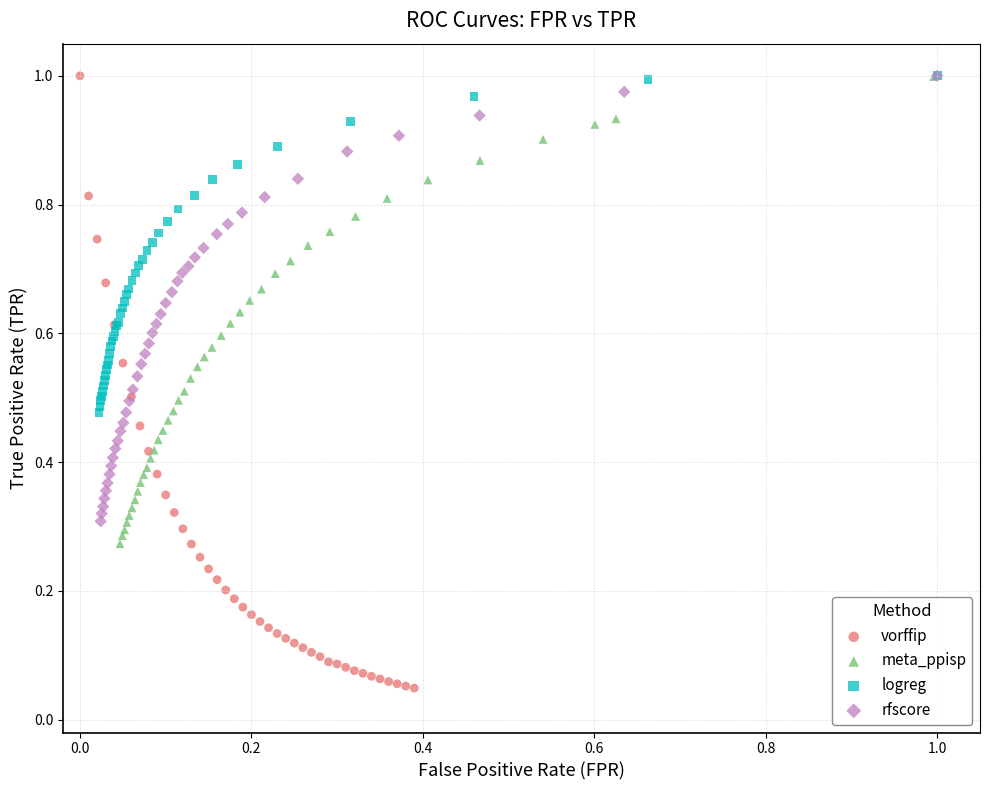

Which series reaches the minimum Y coordinate?

vorffip